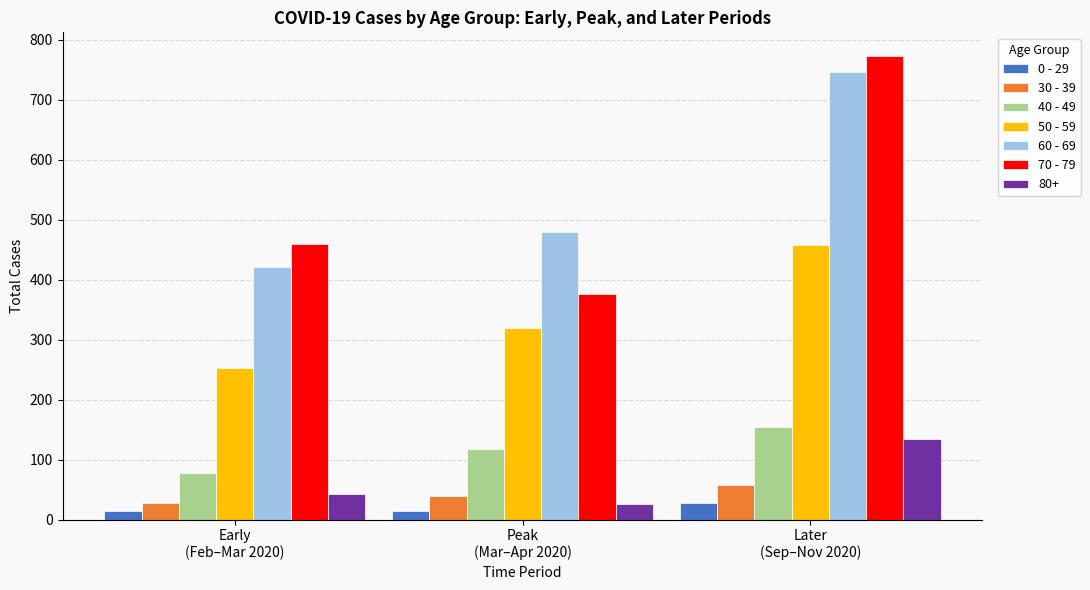

What is the sum of the 40 - 49 values at Peak
(Mar–Apr 2020) and Later
(Sep–Nov 2020)?

272